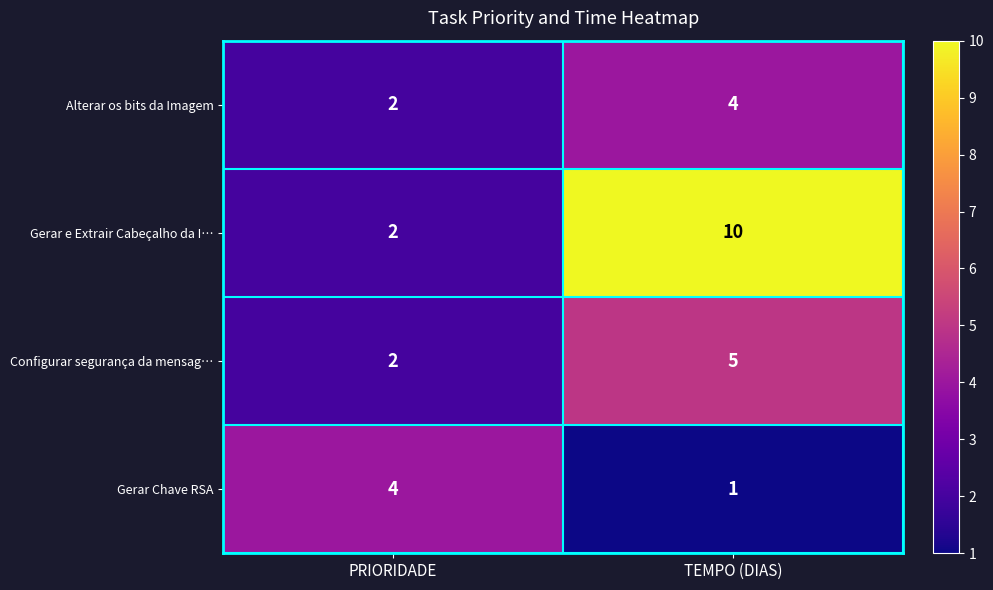

At which label is Gerar e Extrair Cabeçalho da I… closest to 6?

PRIORIDADE